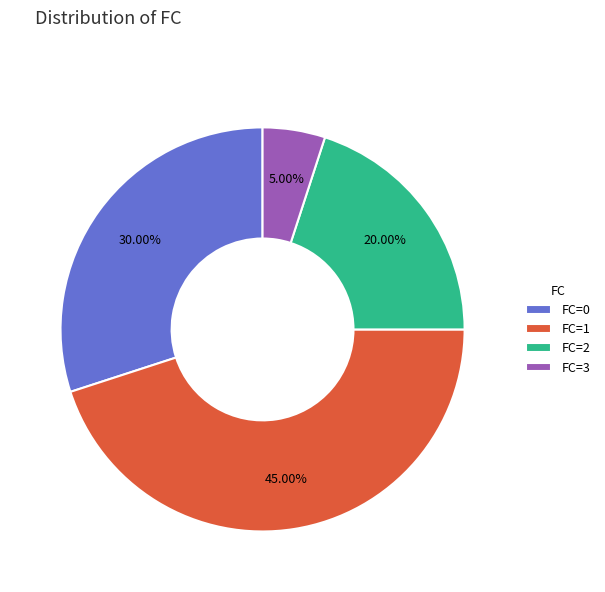

What is the ratio of the value at FC=0 to the value at FC=2?

1.5